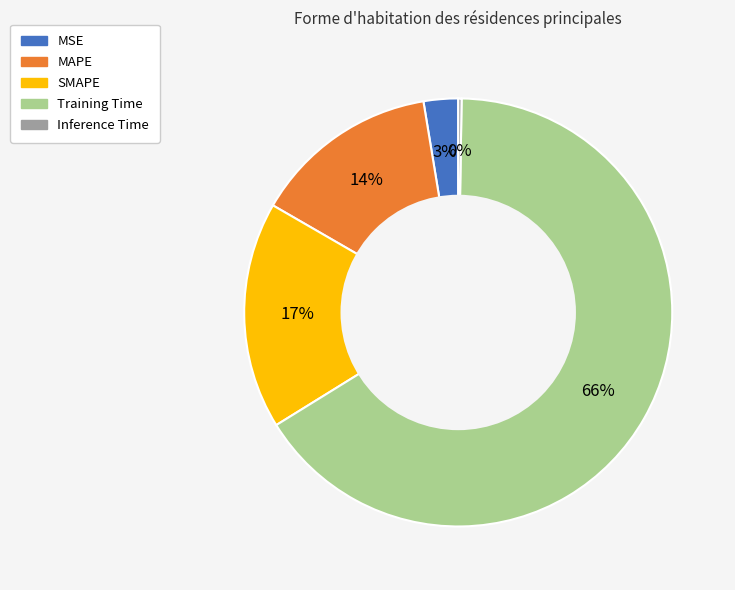

Is there any slice that represents more than half of the pie?

Yes